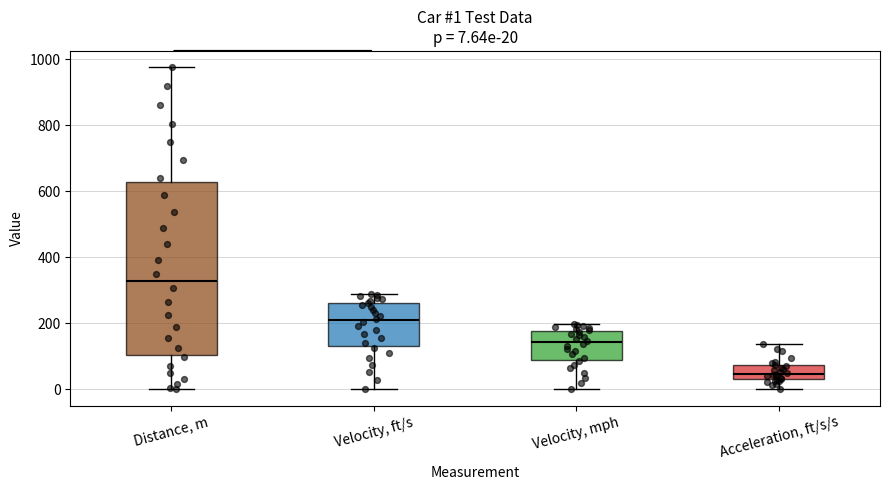

Which box is the tallest, from its lower edge to its upper edge?

Distance, m